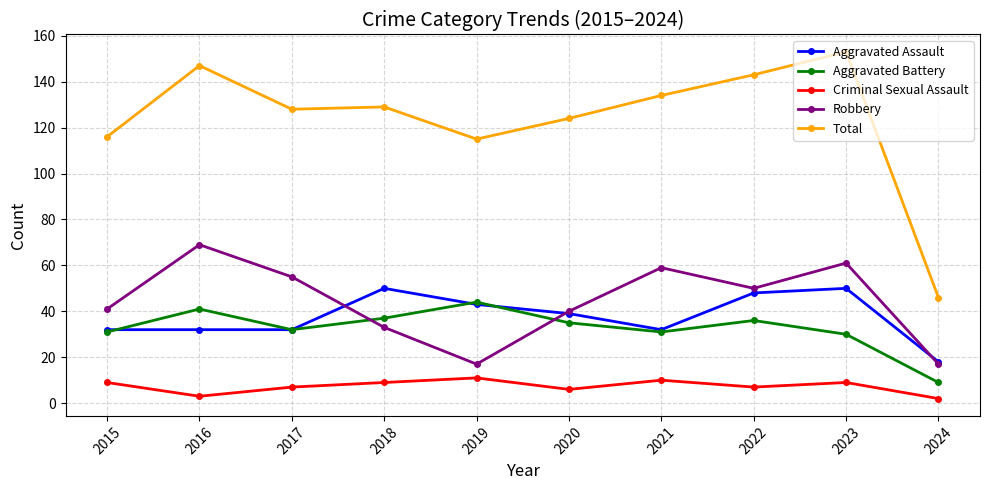

True or false: Criminal Sexual Assault and Aggravated Battery intersect in this chart.

False